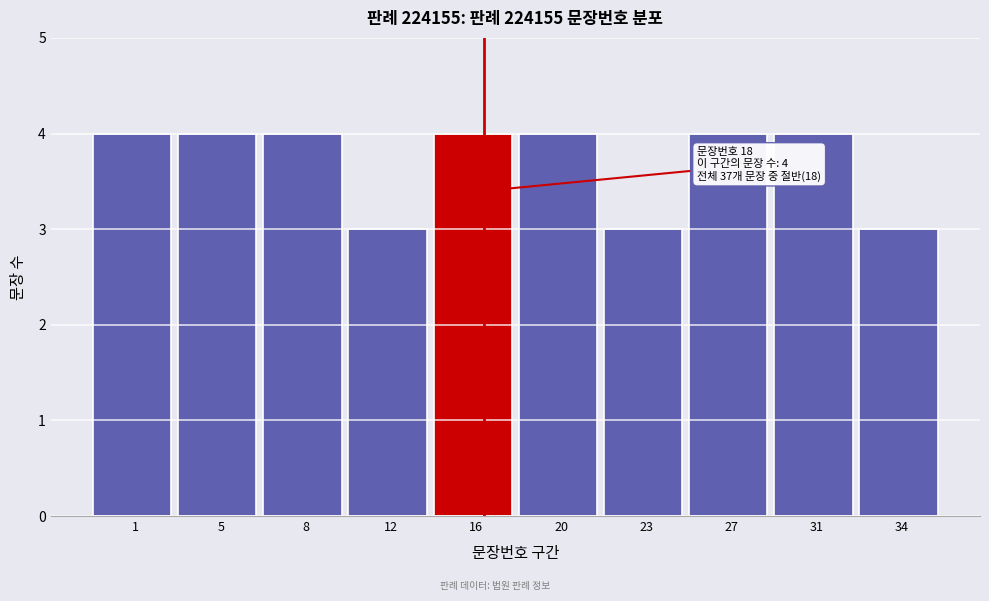

Reading right to left, what are all the values shown in this chart?

34=3	31=4	27=4	23=3	20=4	16=4	12=3	8=4	5=4	1=4